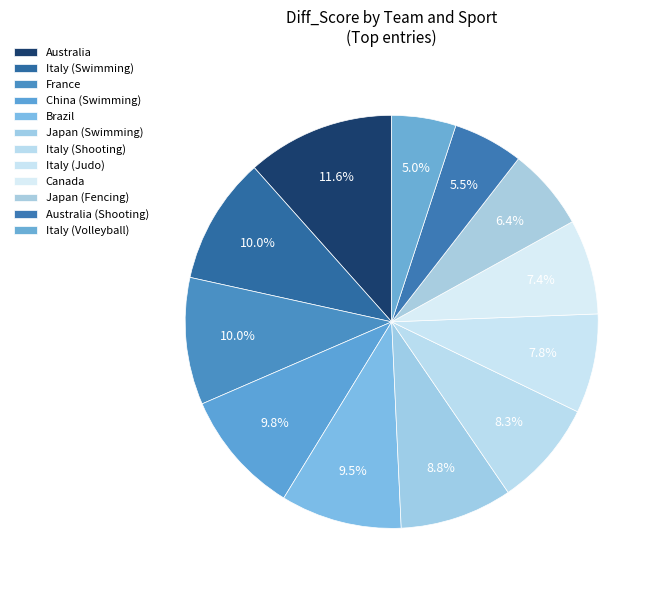

Count the number of slices in the pie.

12